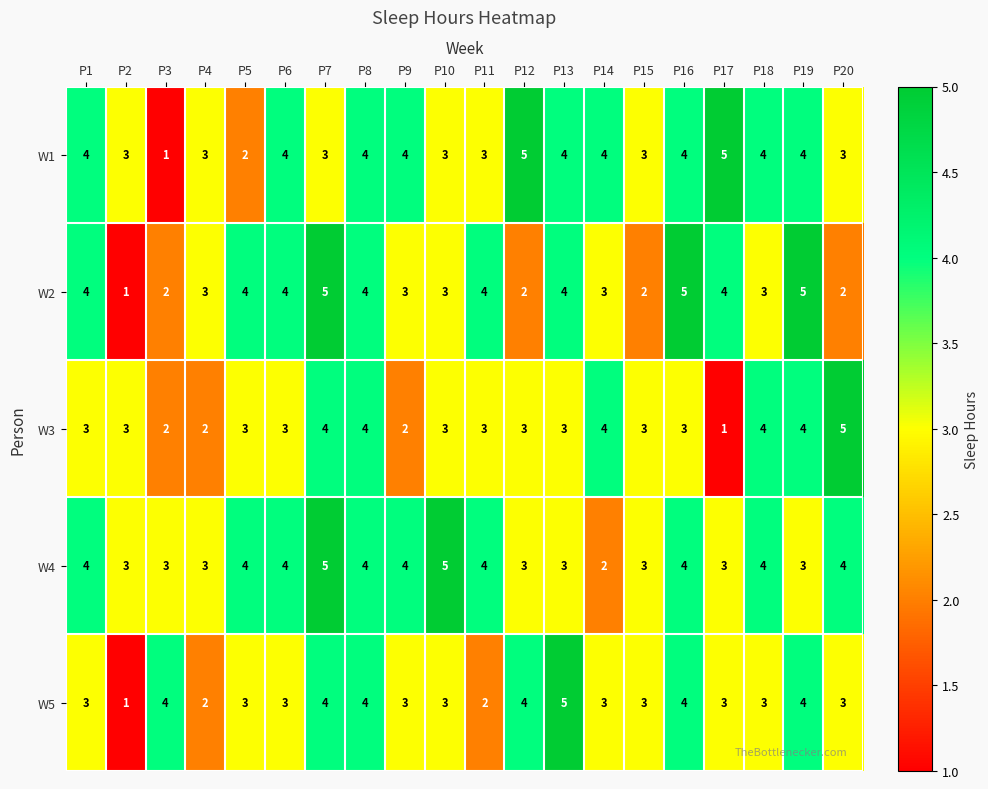

Count the W2 values in the range 3 to 4.

12